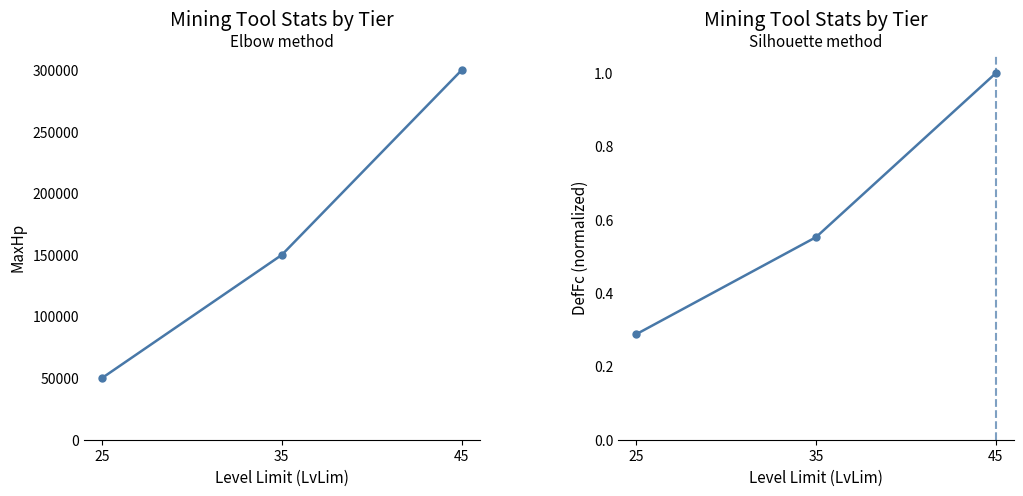

What is the sum of the DefFc (norm) values at 45 and 35?

1.6